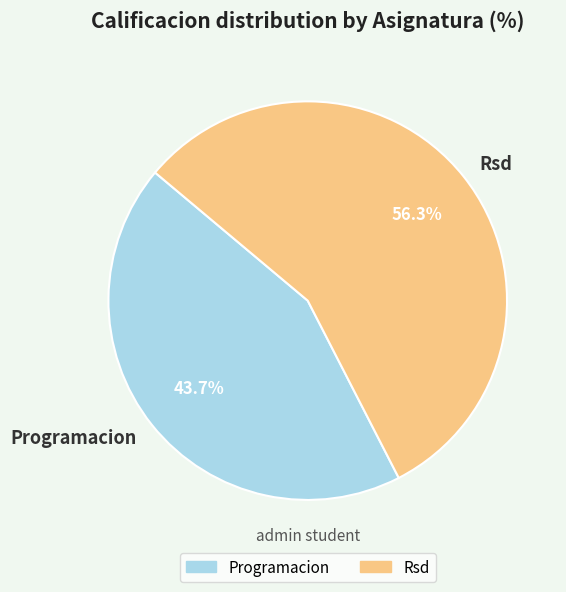

To the nearest percent, what is the average slice percentage?

50%